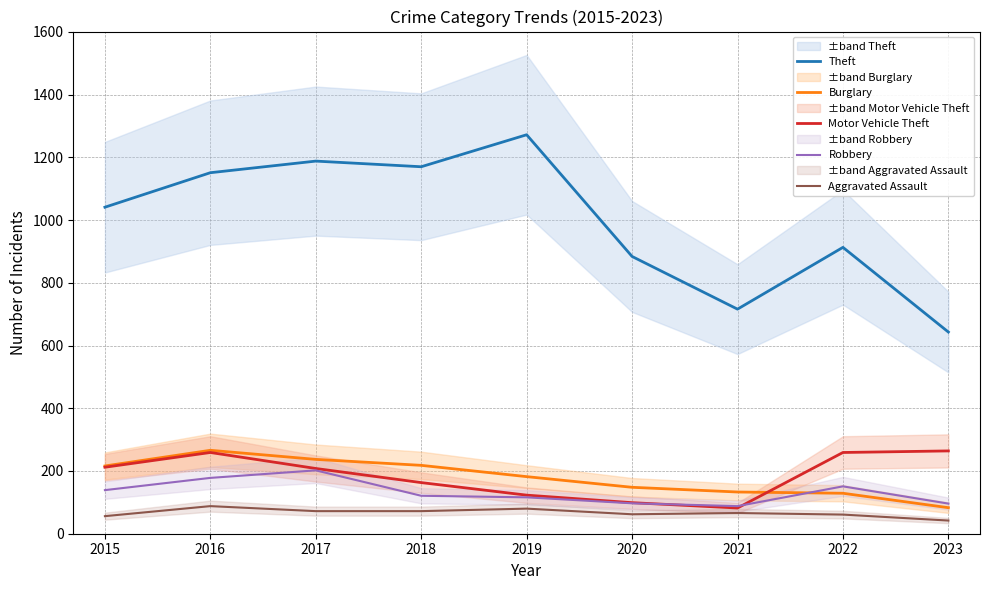

At which category does Burglary reach its first local peak?

2016